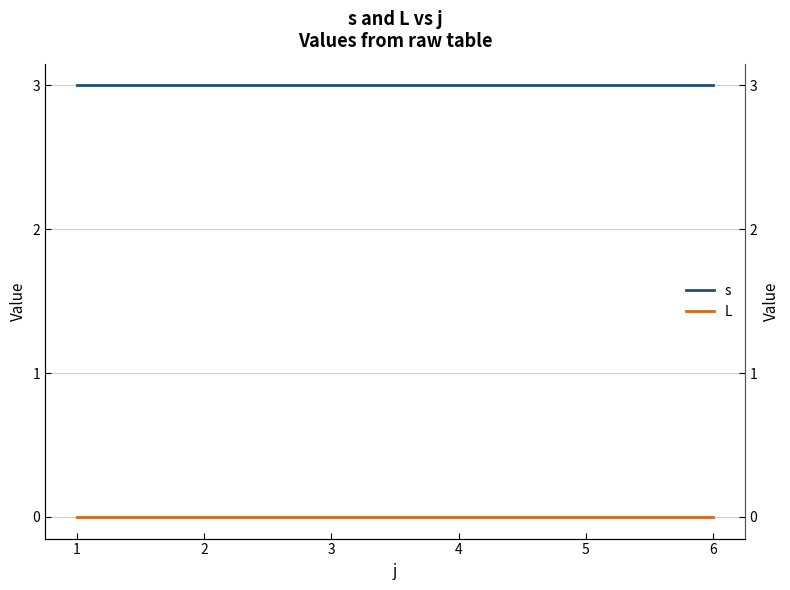

What are all the series names shown in the legend?

s, L